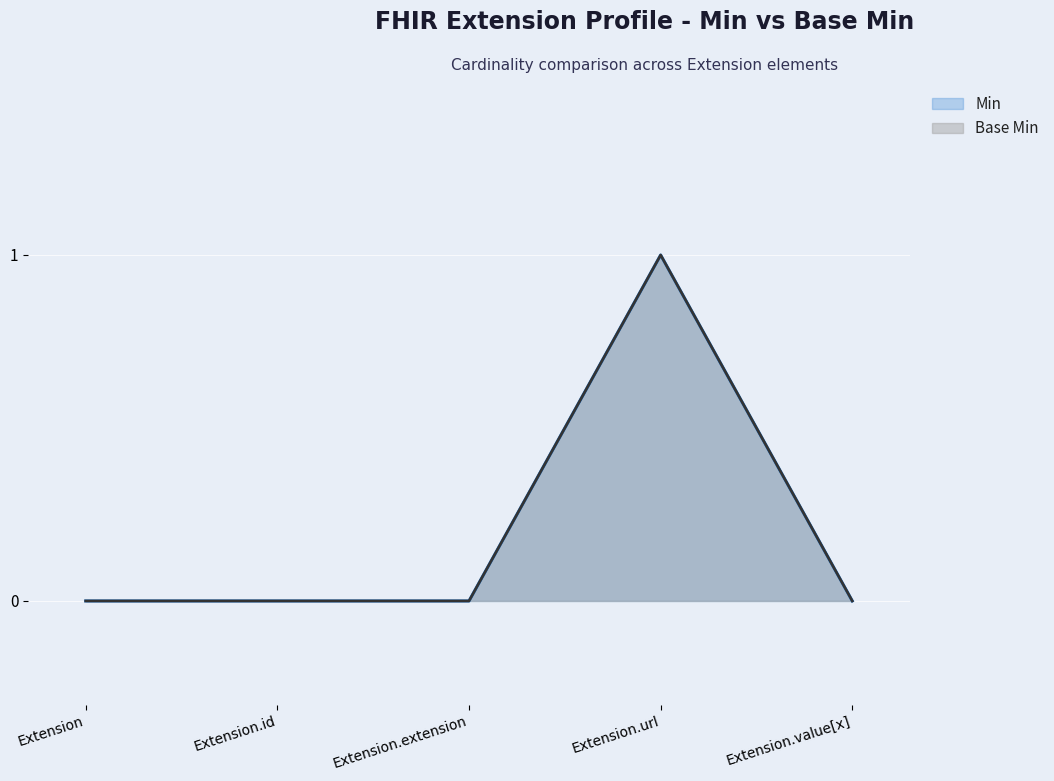

What is the label of the 3rd point from the left?

Extension.extension